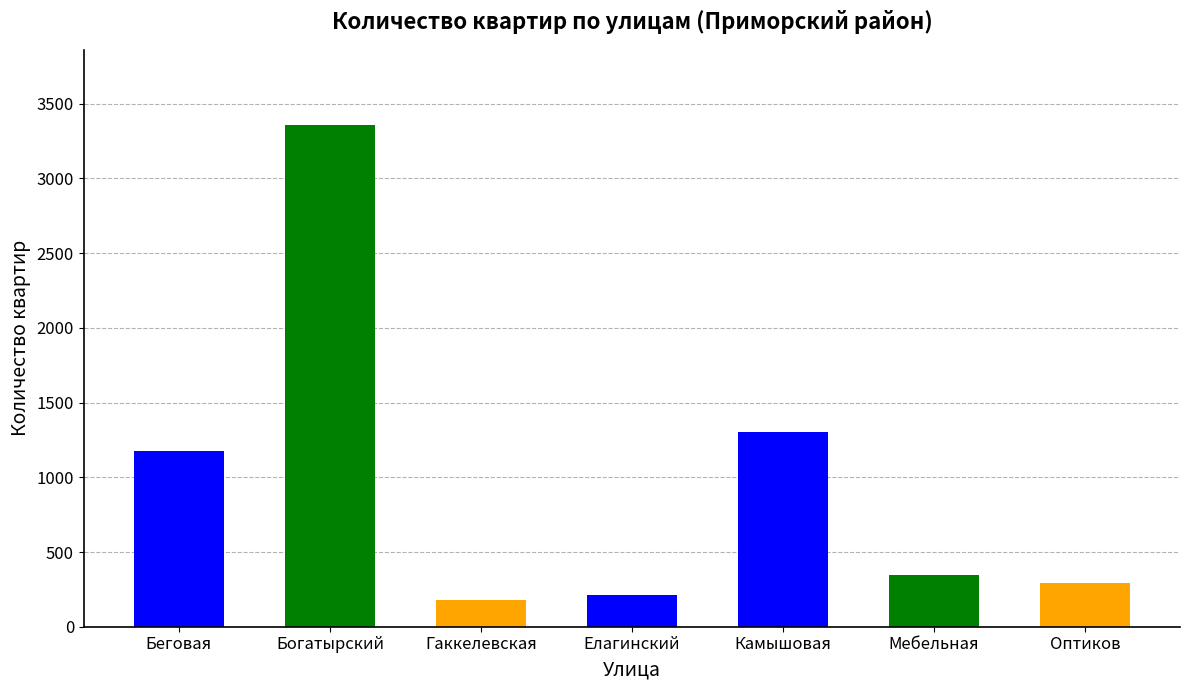

Reading right to left, transcribe all the data shown in this chart.

290	345	1302	209	179	3357	1179